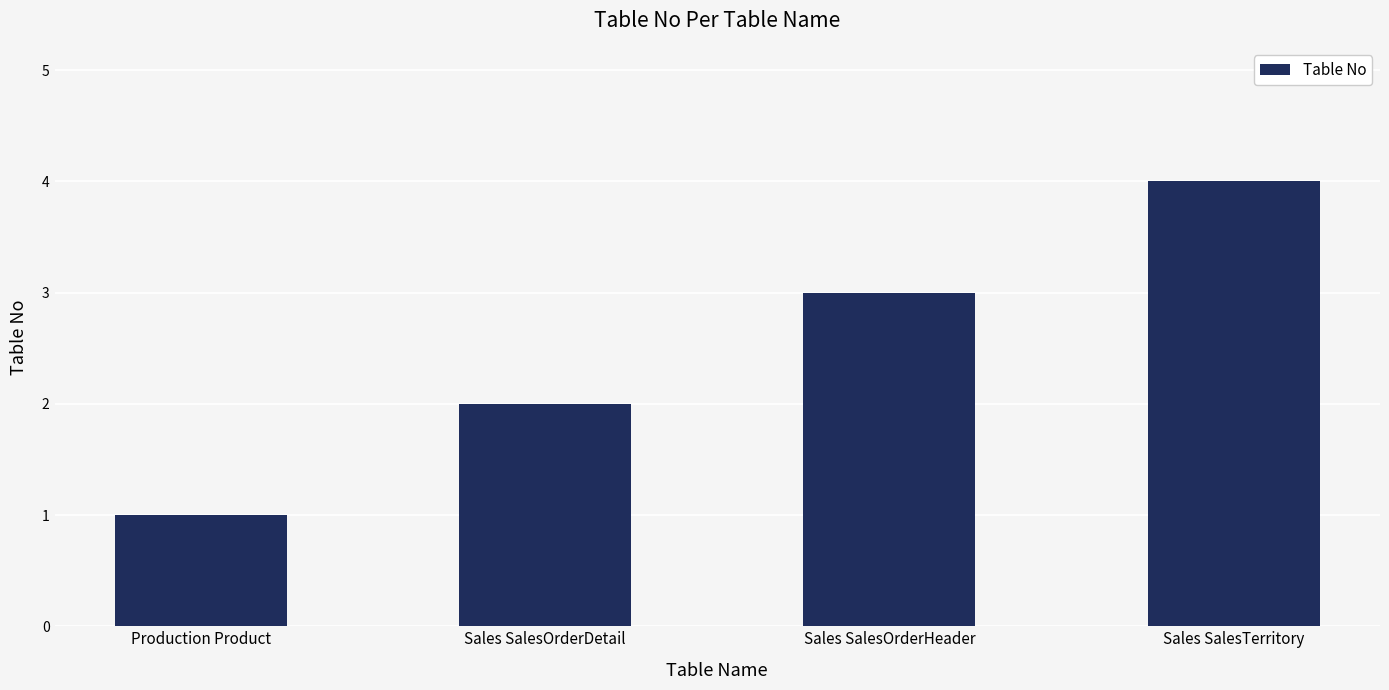

What is the difference between the second highest and second lowest values?

1